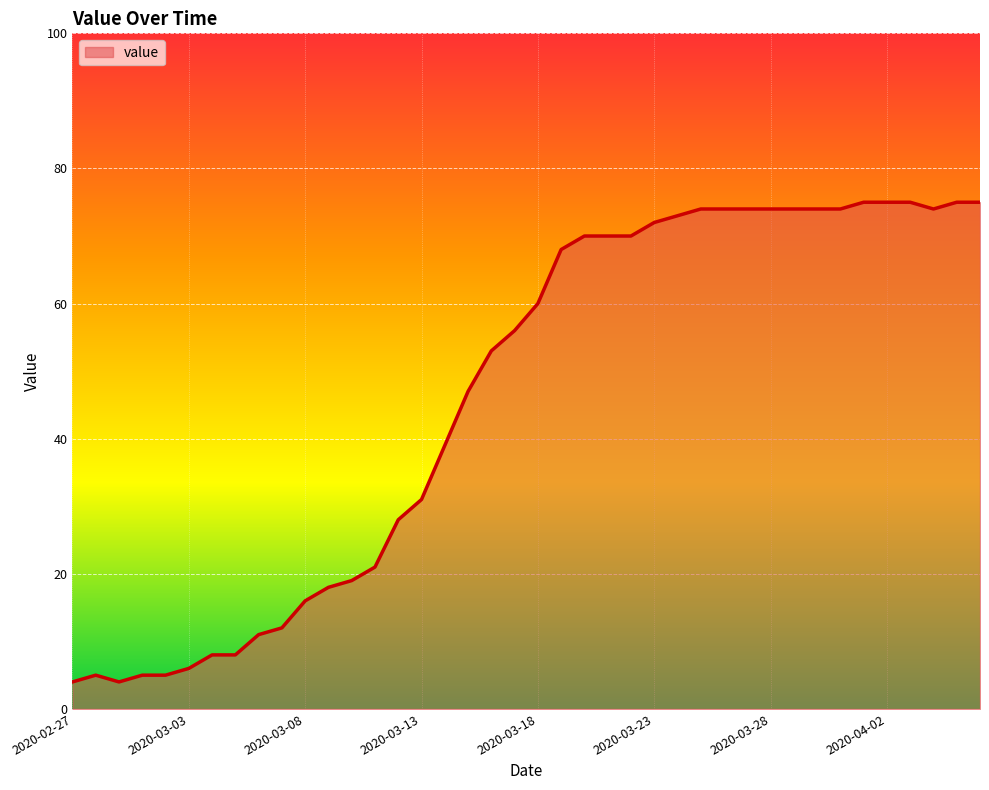

What is the difference between the maximum and minimum values?

71